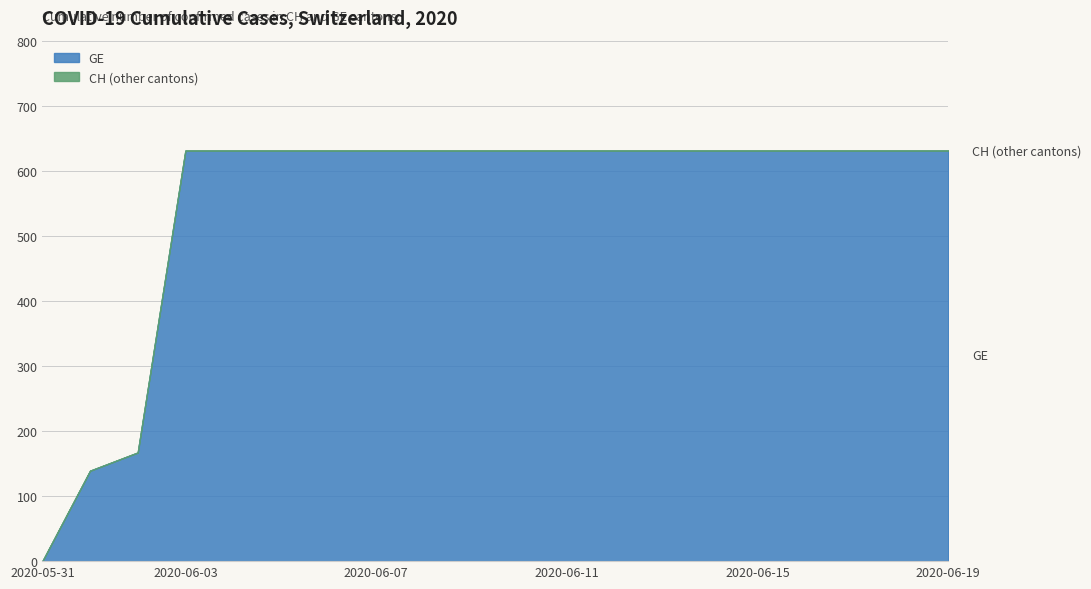

True or false: GE and CH cross at least once.

False